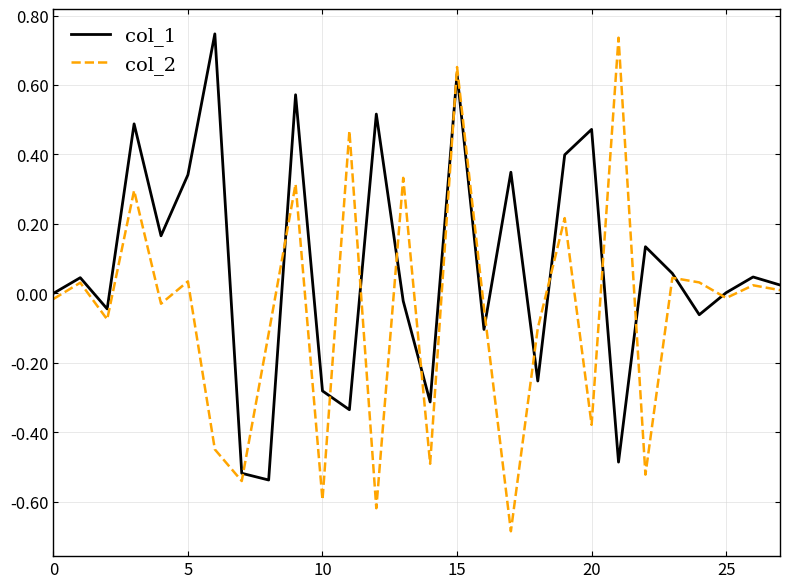

What is the minimum value shown in the chart?

-0.7